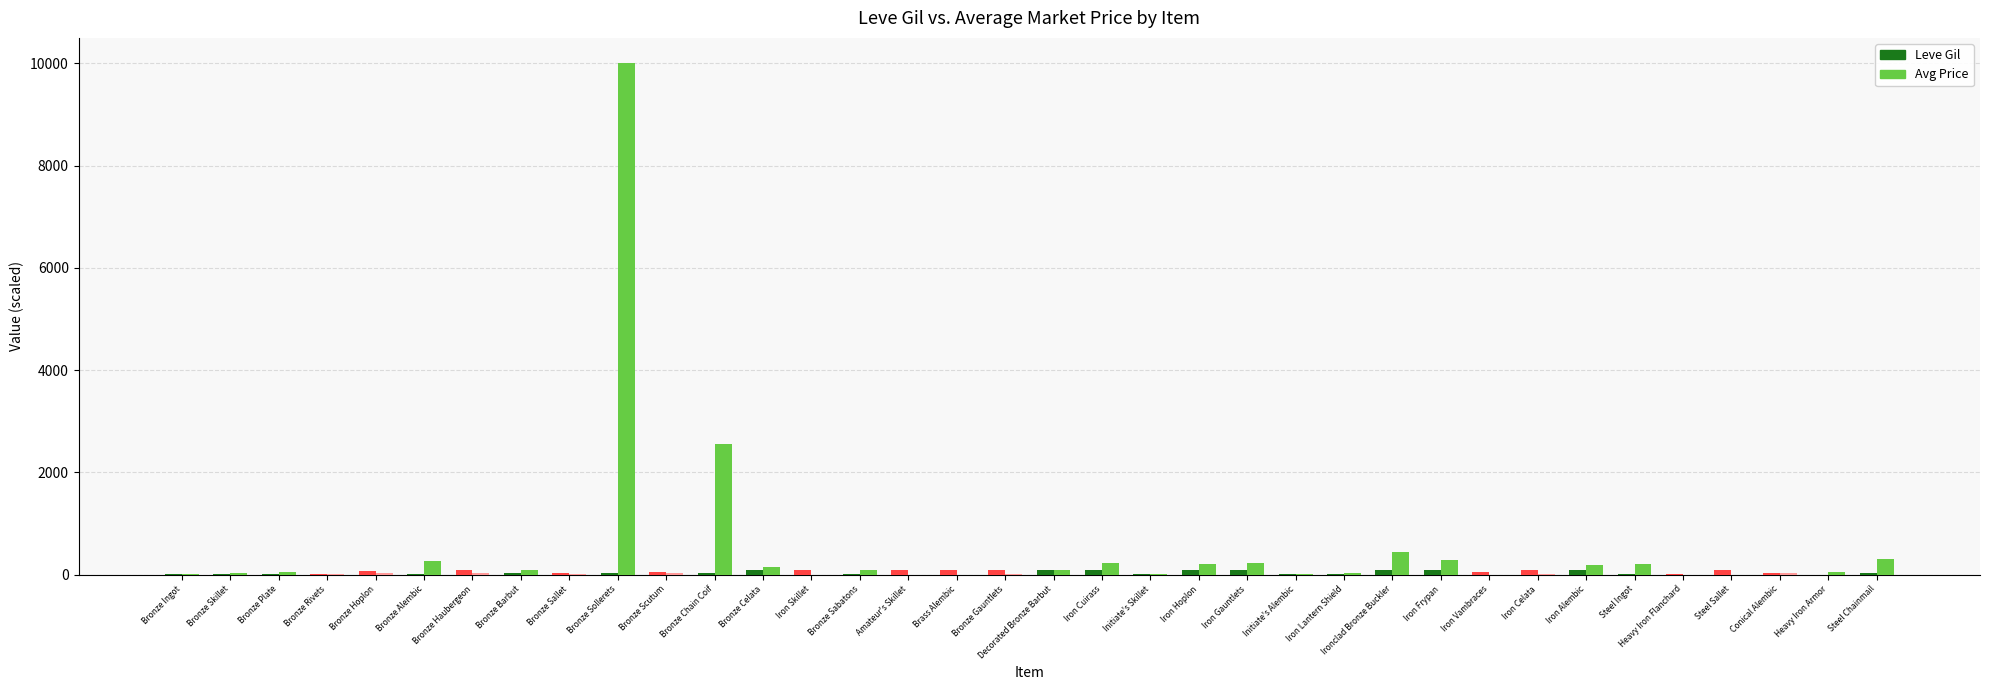

What is the maximum value shown in the chart?

10000.0